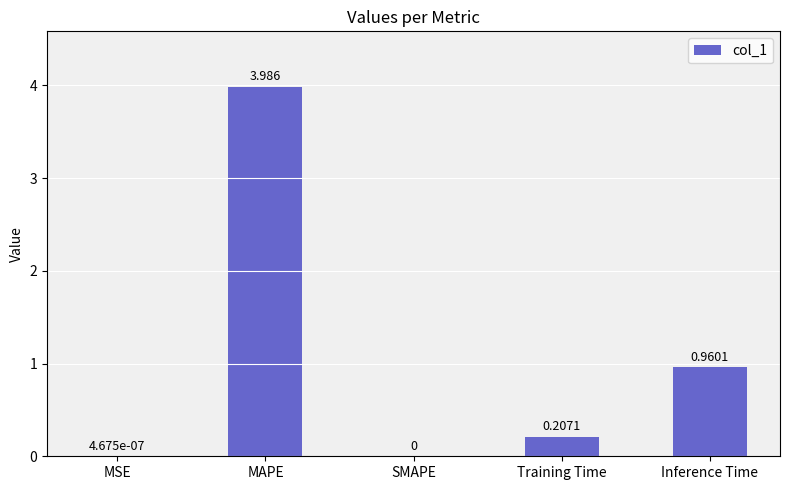

What is the greatest value displayed?

4.0